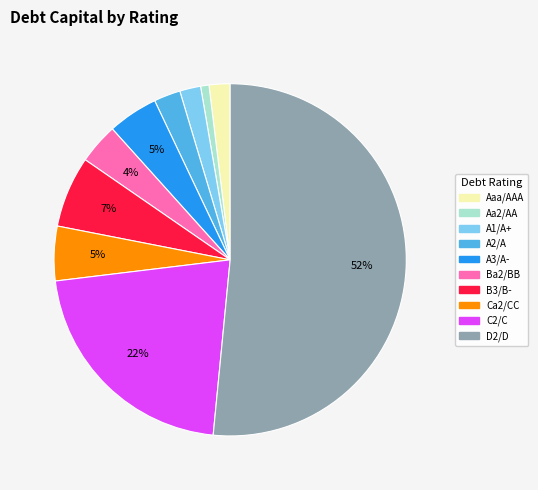

How many segments does this pie chart have?

10